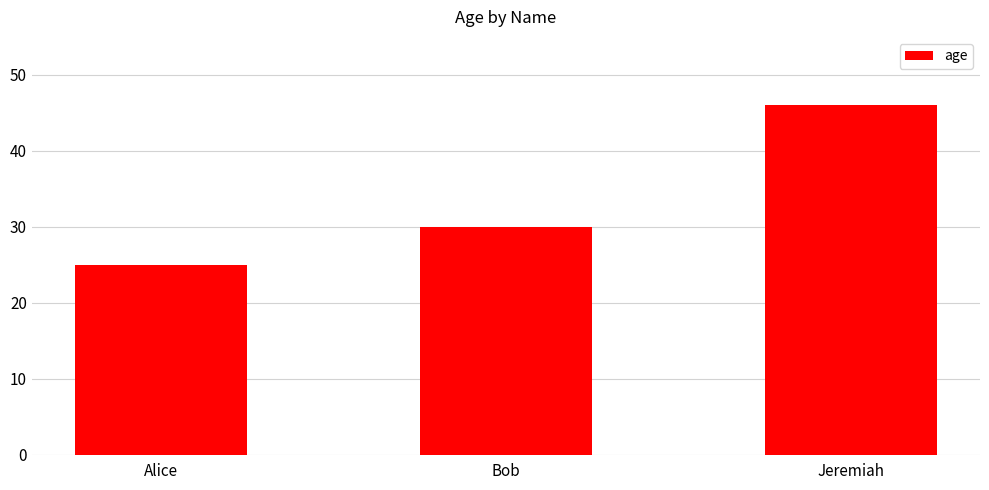

What is the value of the 3rd bar from the left?

46